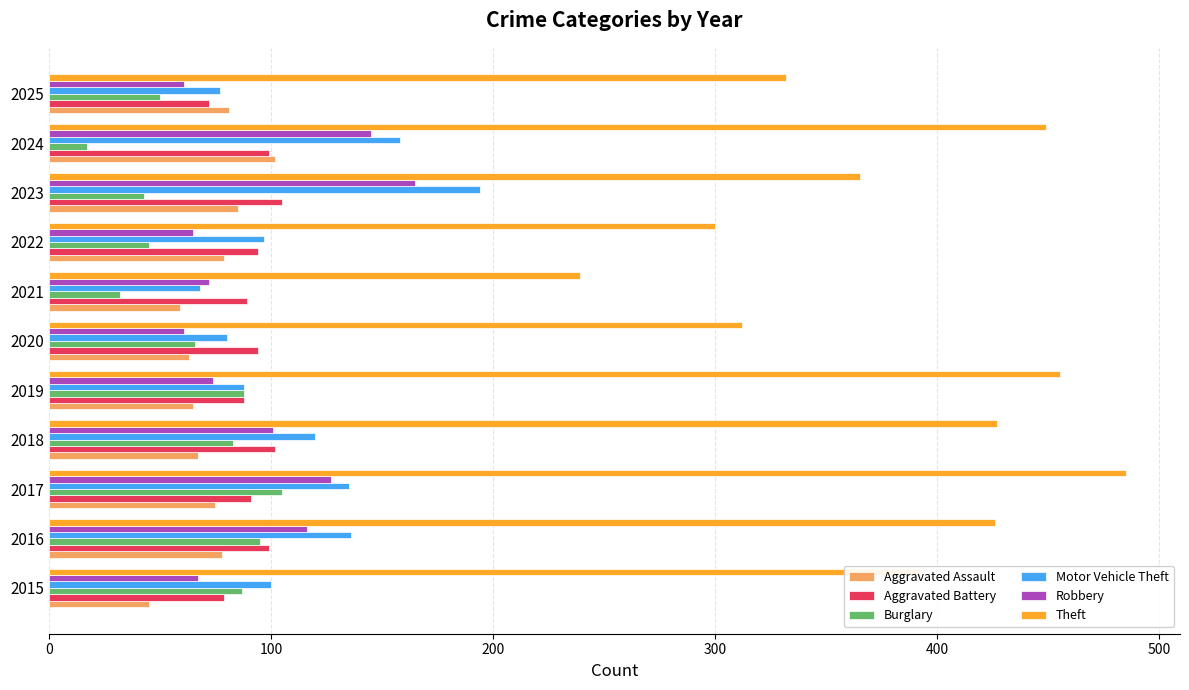

At how many categories does at least one series exceed 233?

11